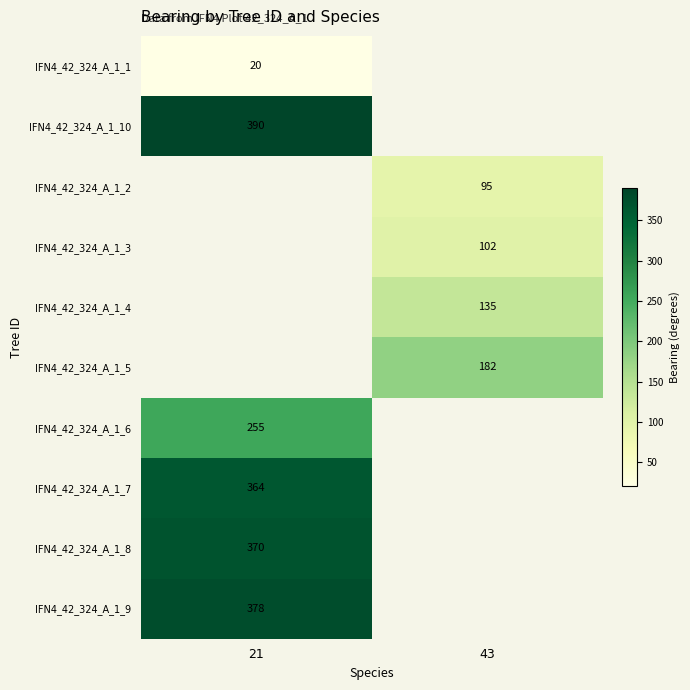

True or false: IFN4_42_324_A_1_1 has a value of 20 at 21.

True